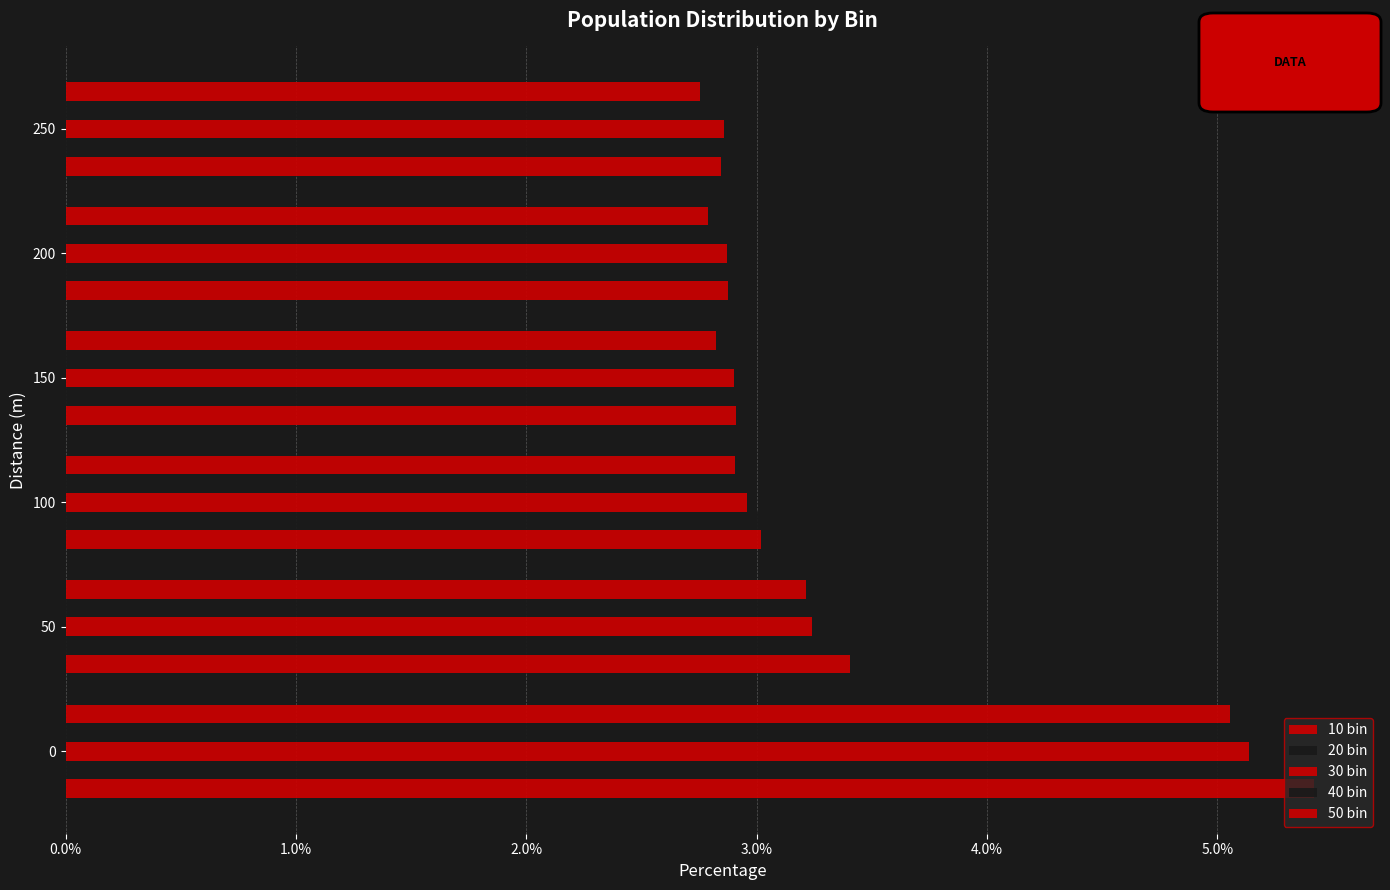

How many data points does each series have?

6